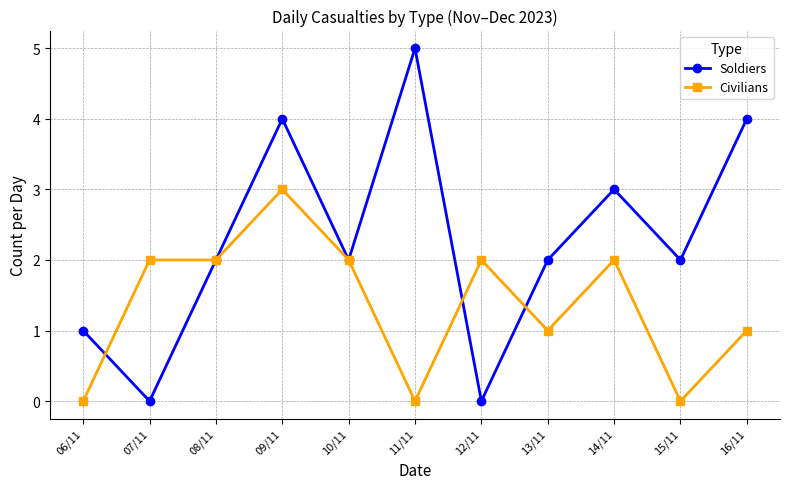

True or false: Soldiers has more than 0 points higher than both neighbors.

True